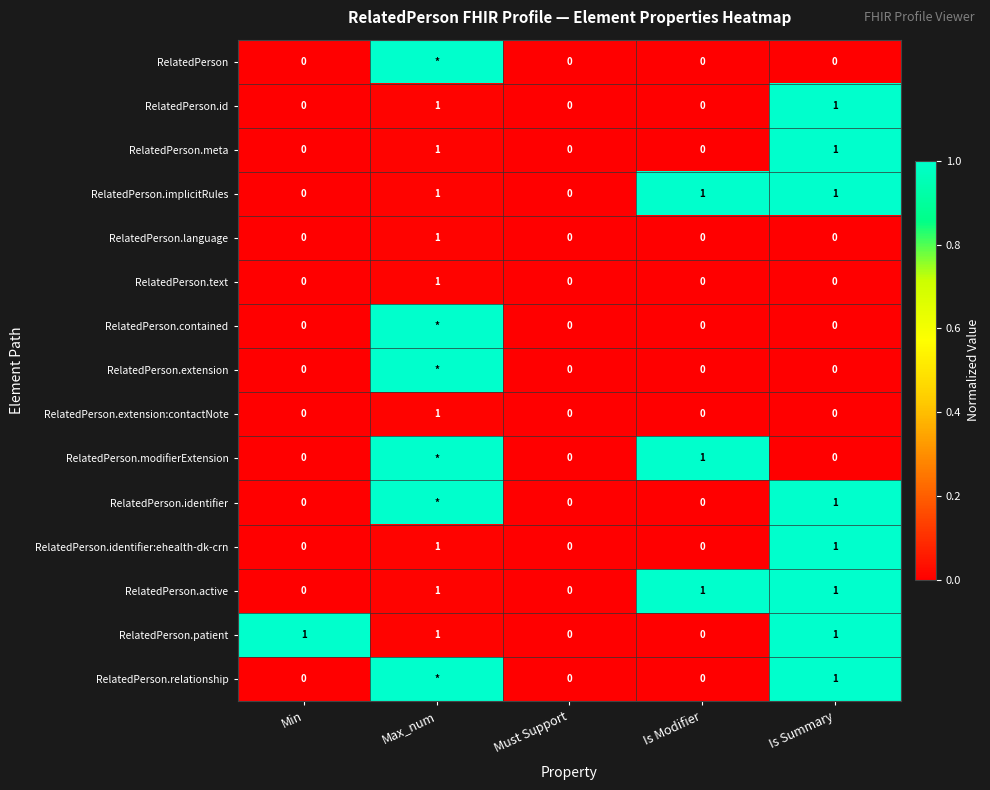

The value of RelatedPerson.extension:contactNote at Is Modifier is 1. True or false?

False